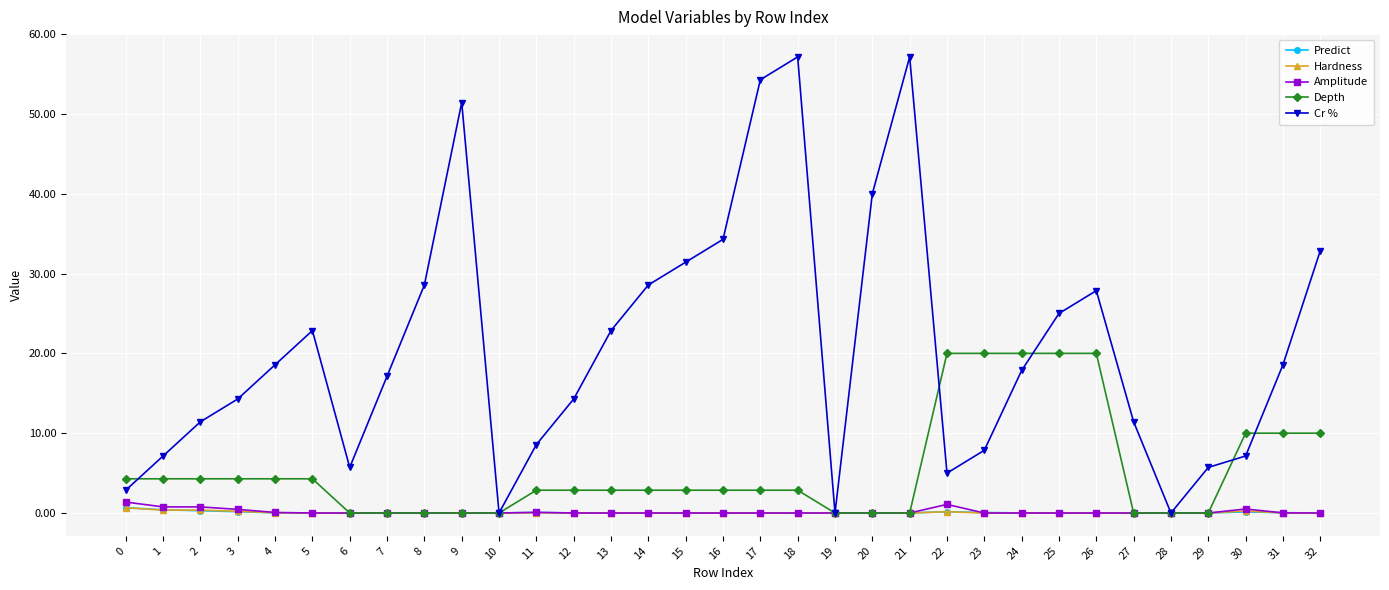

Where do Predict and Cr % first cross each other?

9 and 10